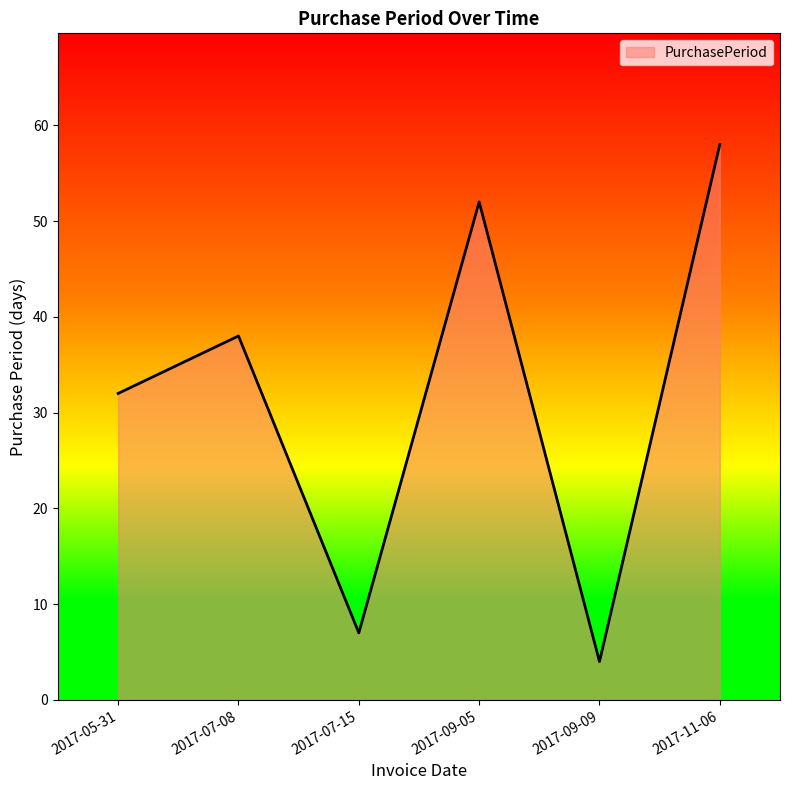

Reading left to right, transcribe all the data shown in this chart.

32	38	7	52	4	58